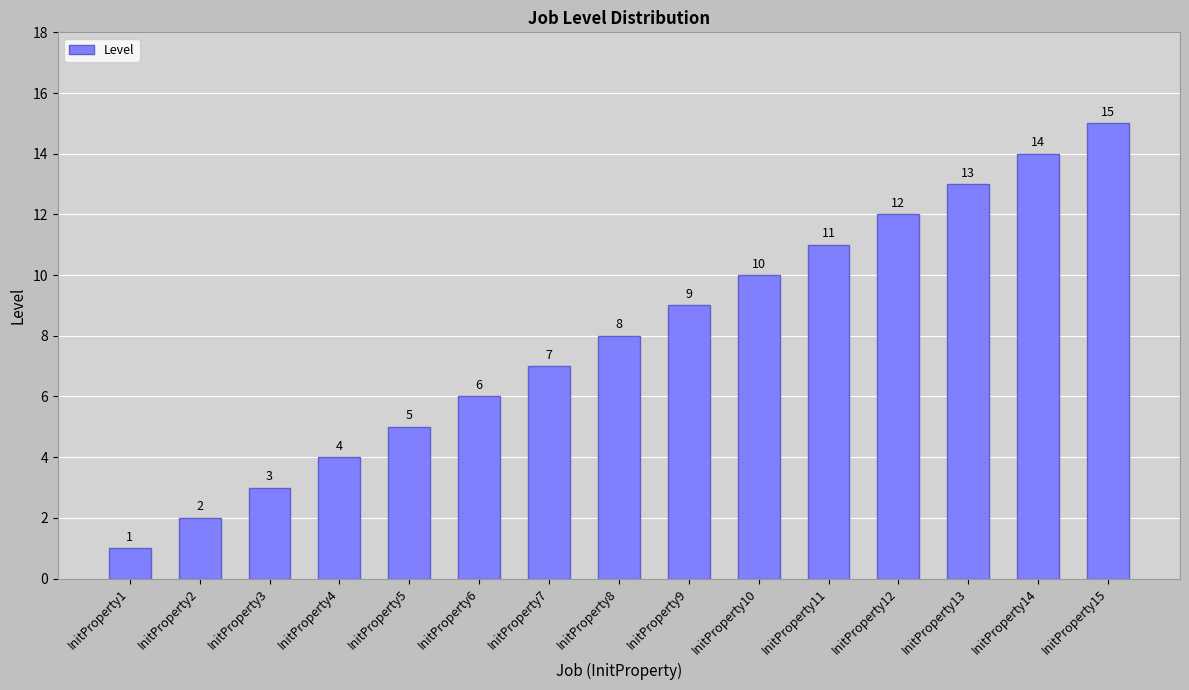

What is the sum of all values?

120